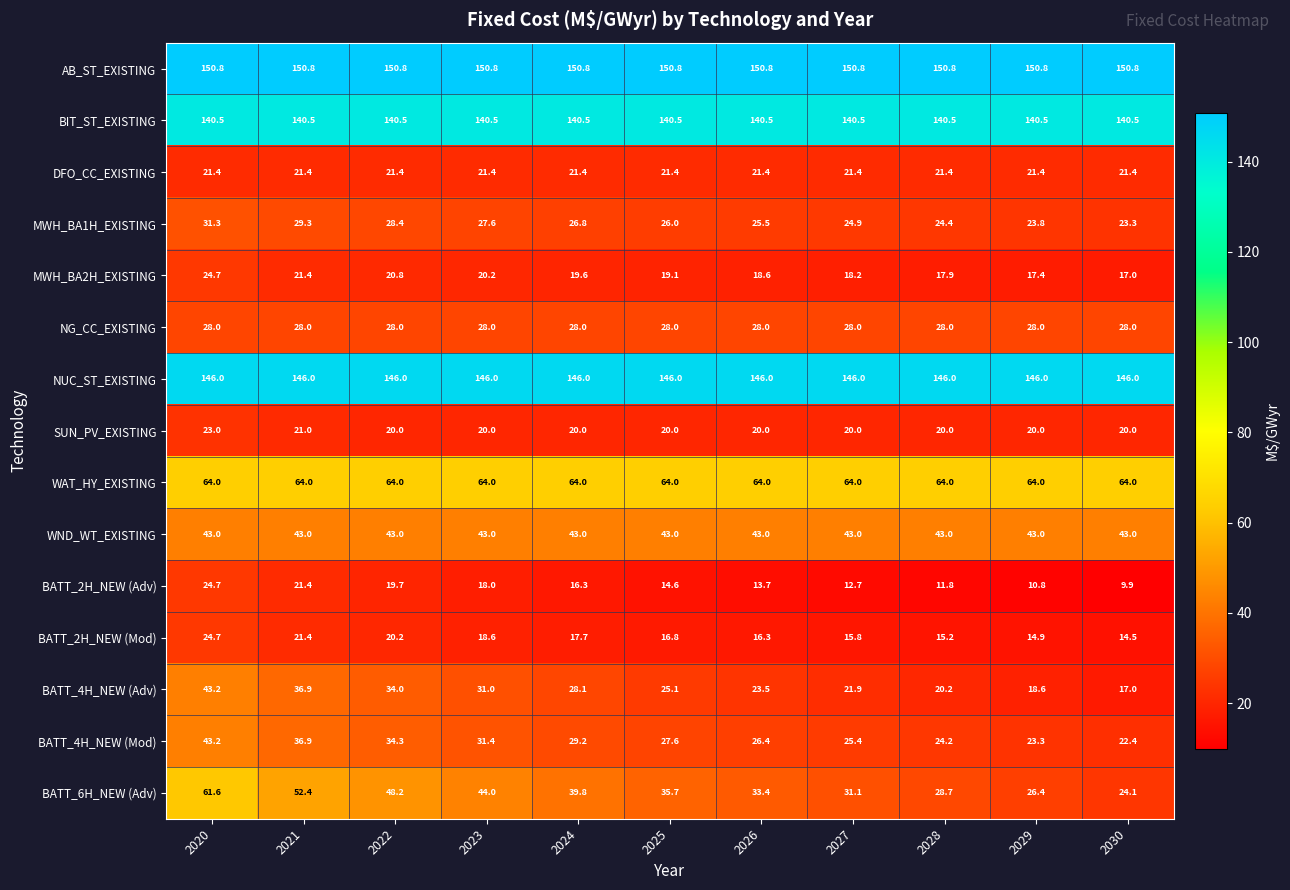

What is the lowest value of the BATT_2H_NEW (Mod) series?

14.5